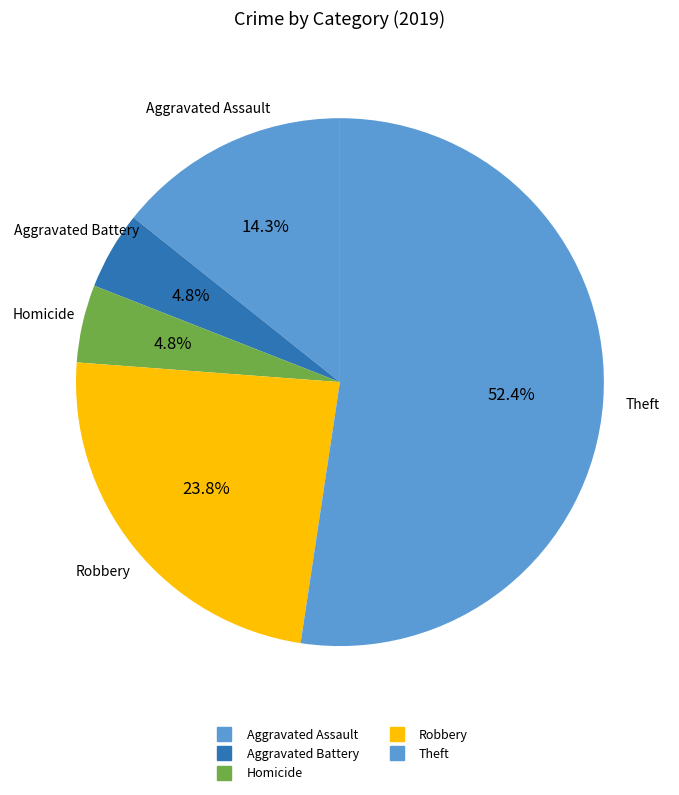

Count the number of slices in the pie.

5